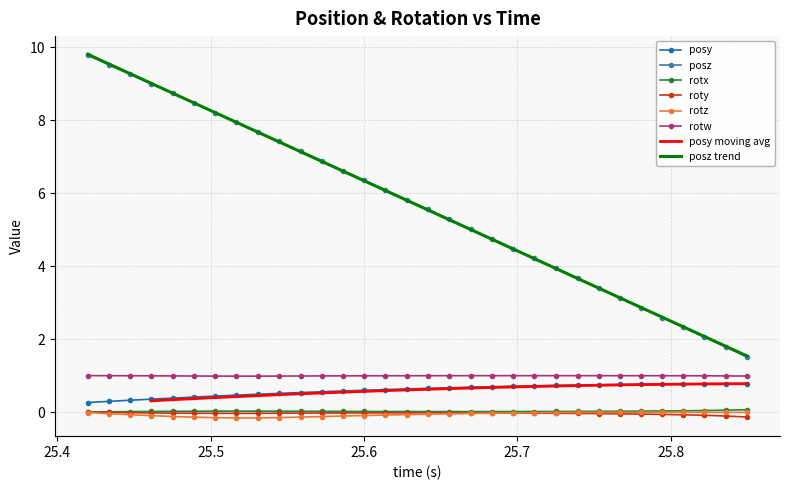

What is the maximum value shown in the chart?

9.8